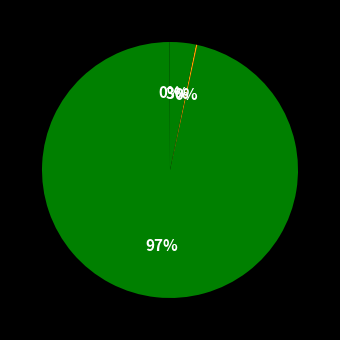

Rank the categories by value from highest to lowest.

MAPE, Inference Time, Training Time, MSE, SMAPE